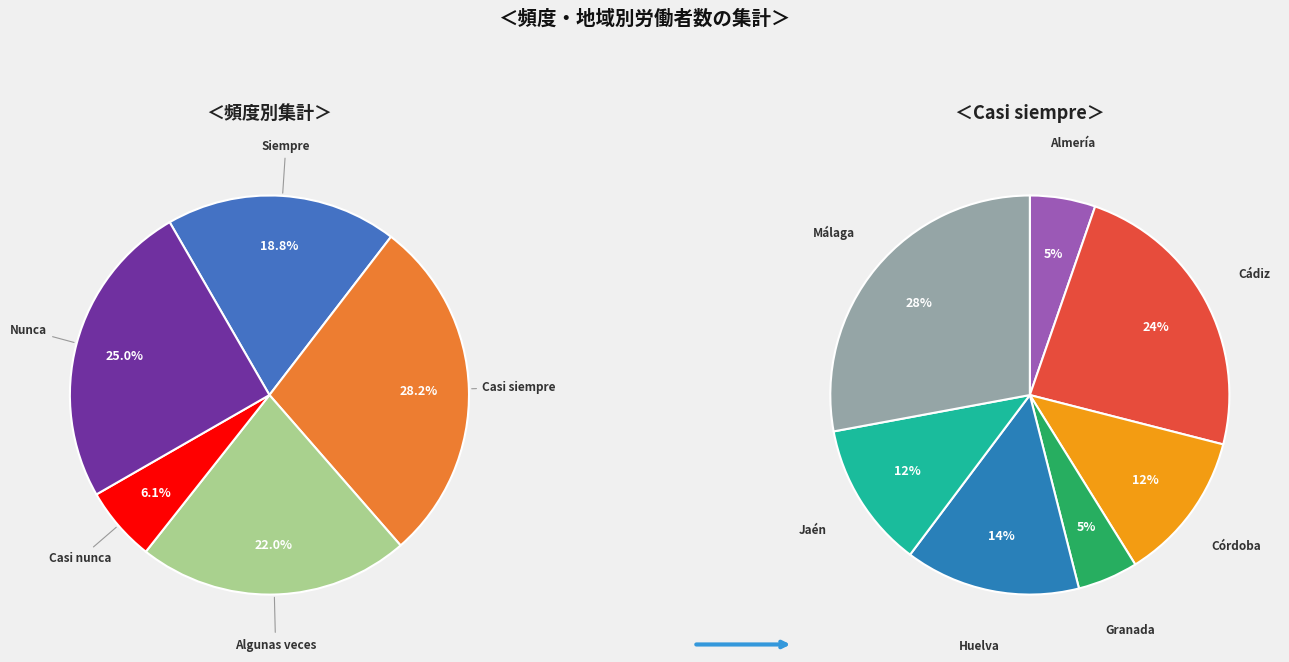

How many segments does this pie chart have?

7